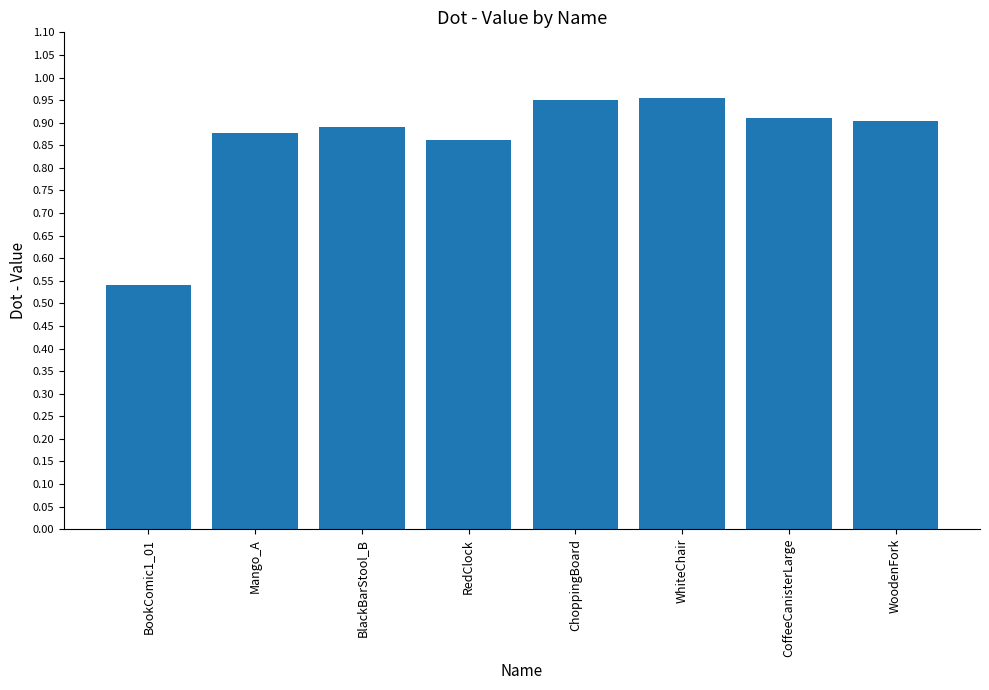

What is the difference between the maximum and minimum values?

0.4